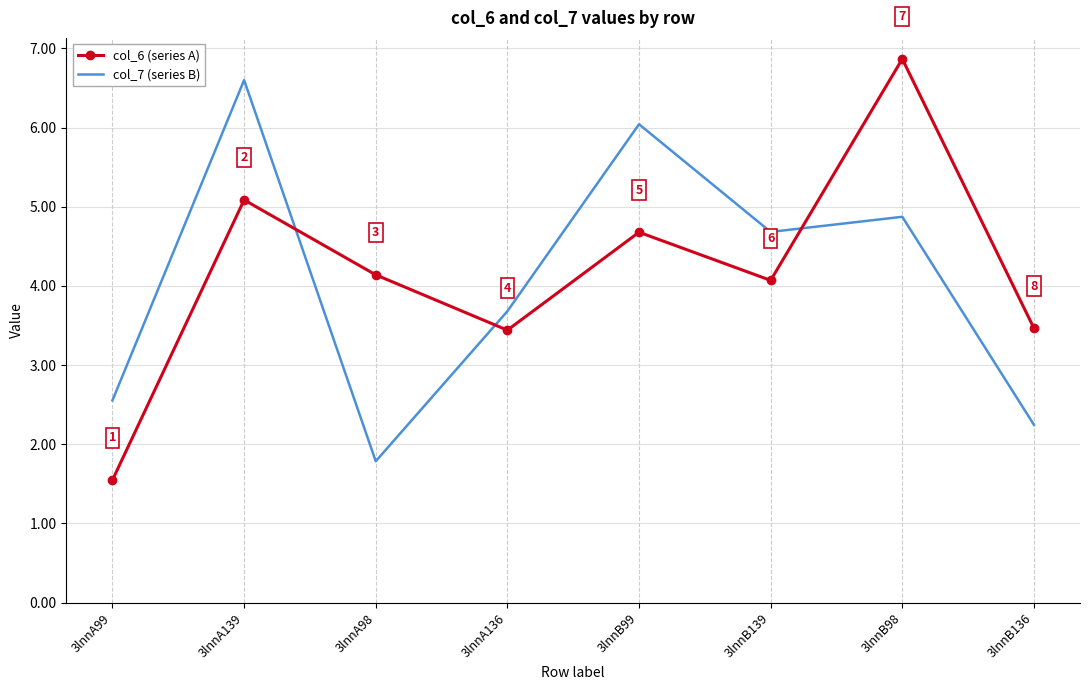

The value of col_7 (series B) at 3lnnB139 is 4.7. True or false?

True